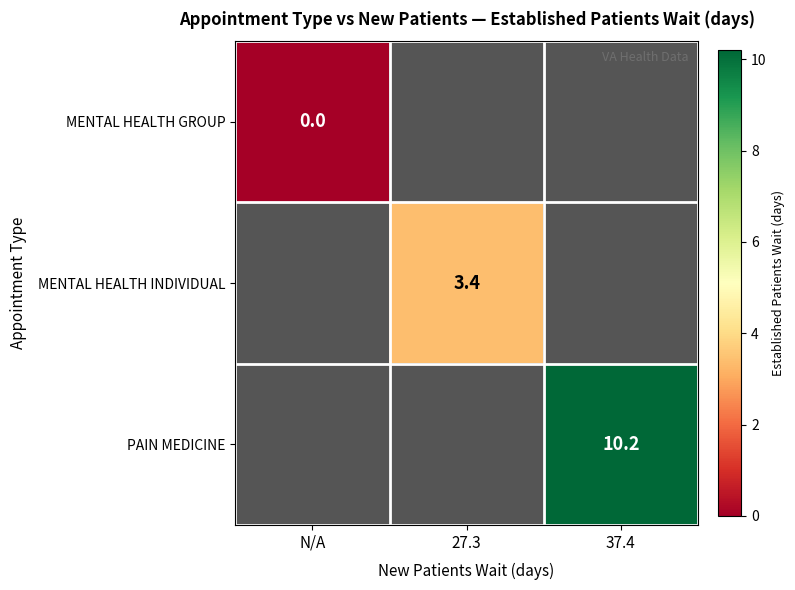

At how many categories does at least one series exceed 2?

2